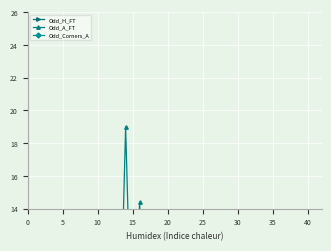

How many times do Odd_A_FT and Odd_H_FT cross each other?

11